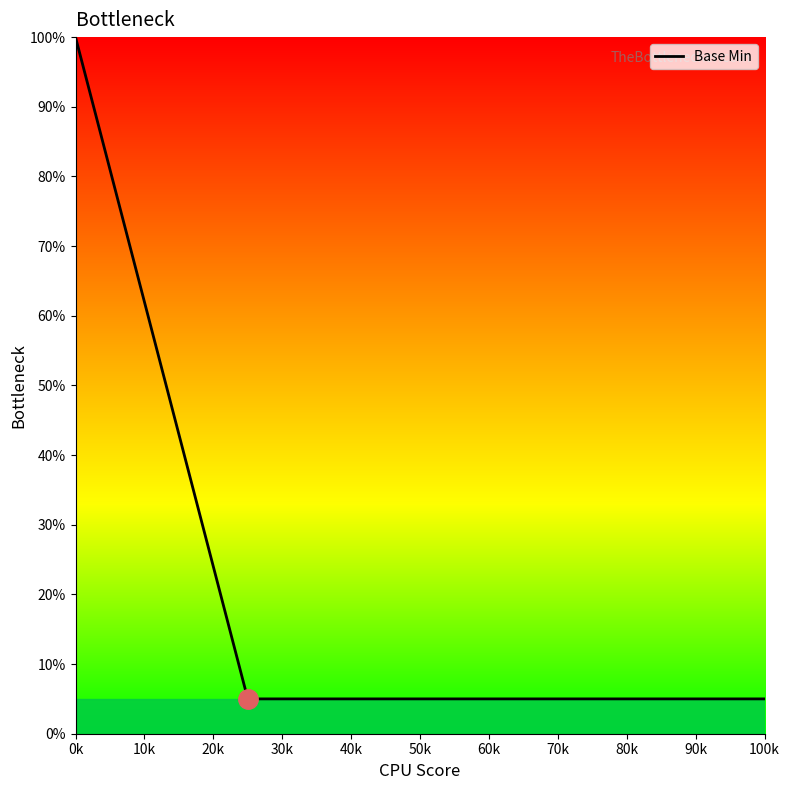

What is the difference between the maximum and minimum values?

95